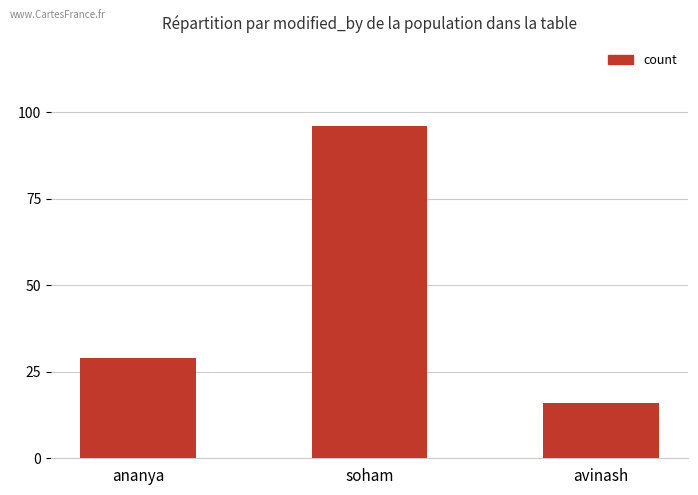

Where is the data nearest to the value 56?

ananya